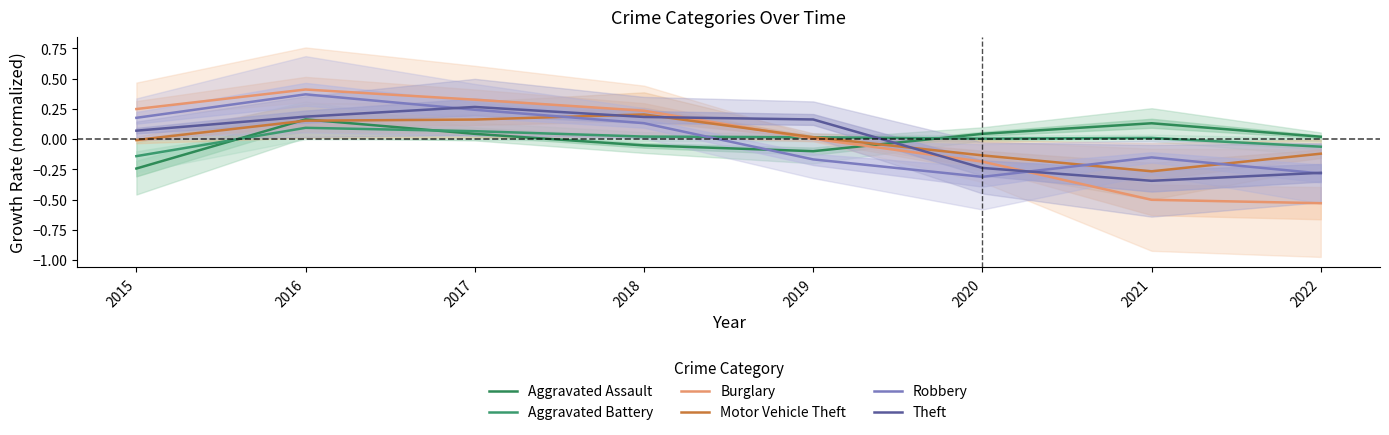

How many values in Theft are above zero?

5